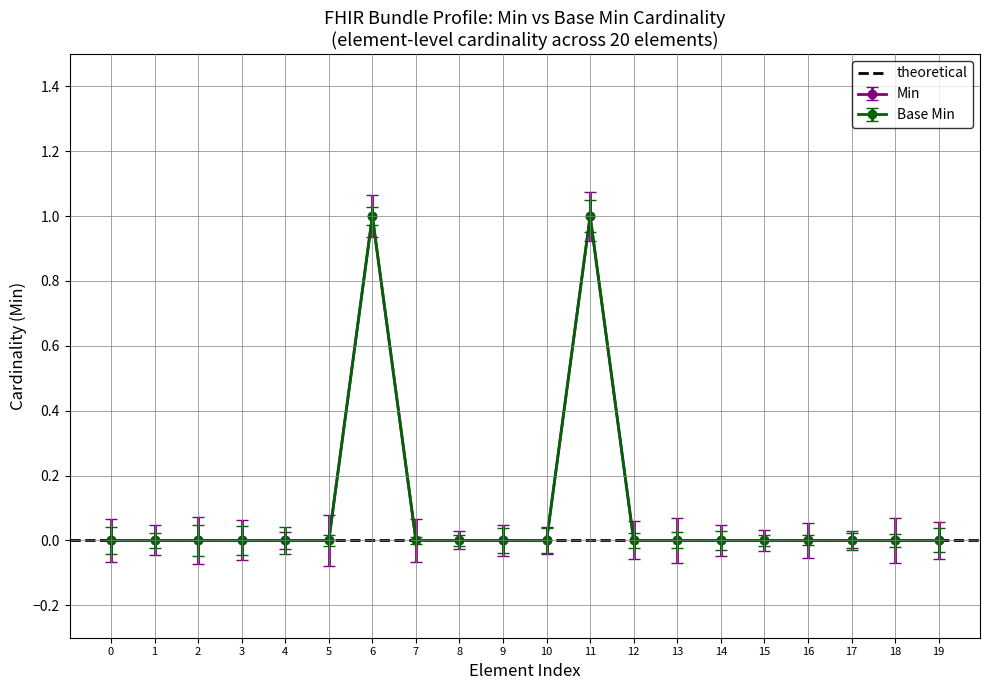

How many positive values does the Base Min series have?

2